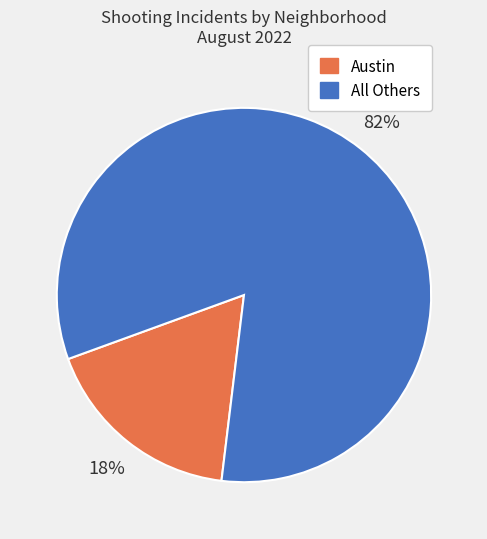

Does All Others account for over 50% of the chart?

Yes